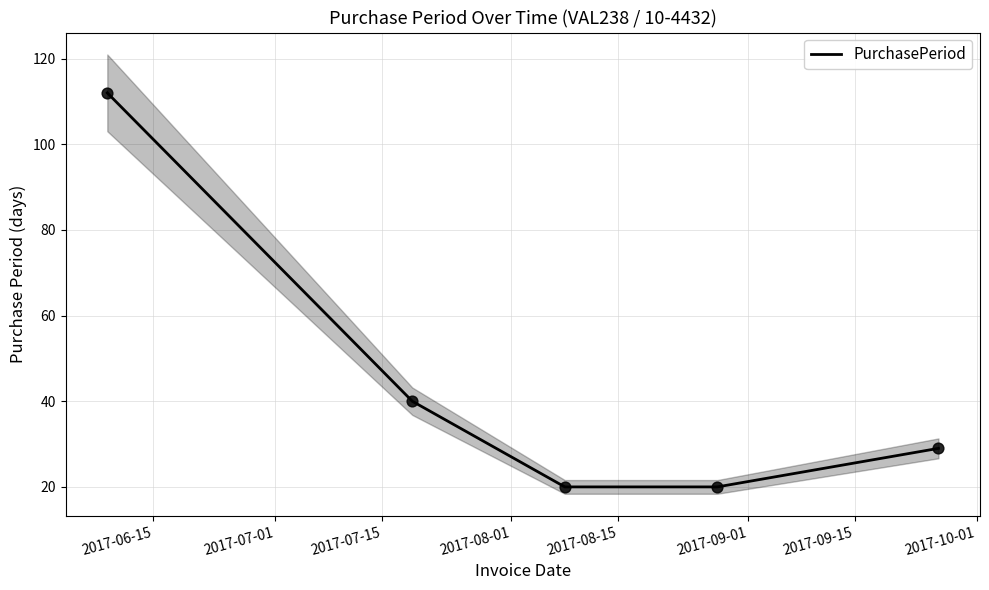

What is the maximum value for PurchasePeriod?

112